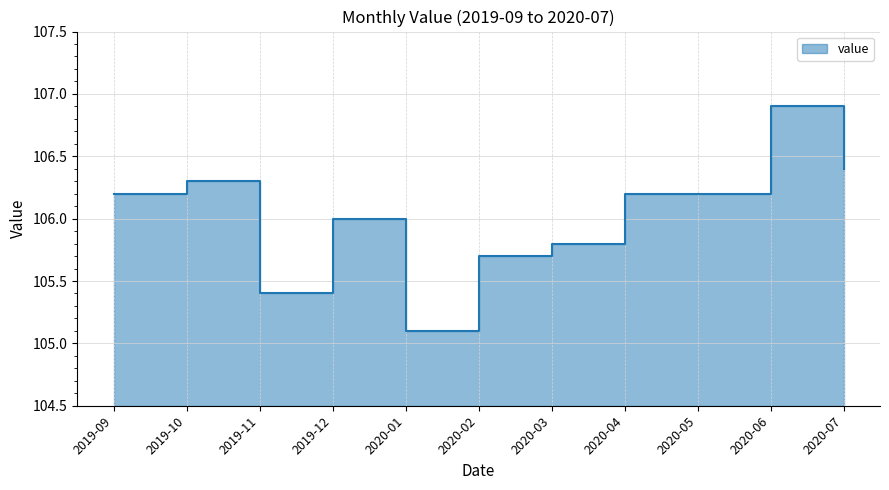

Where is the data nearest to the value 106?

2019-12